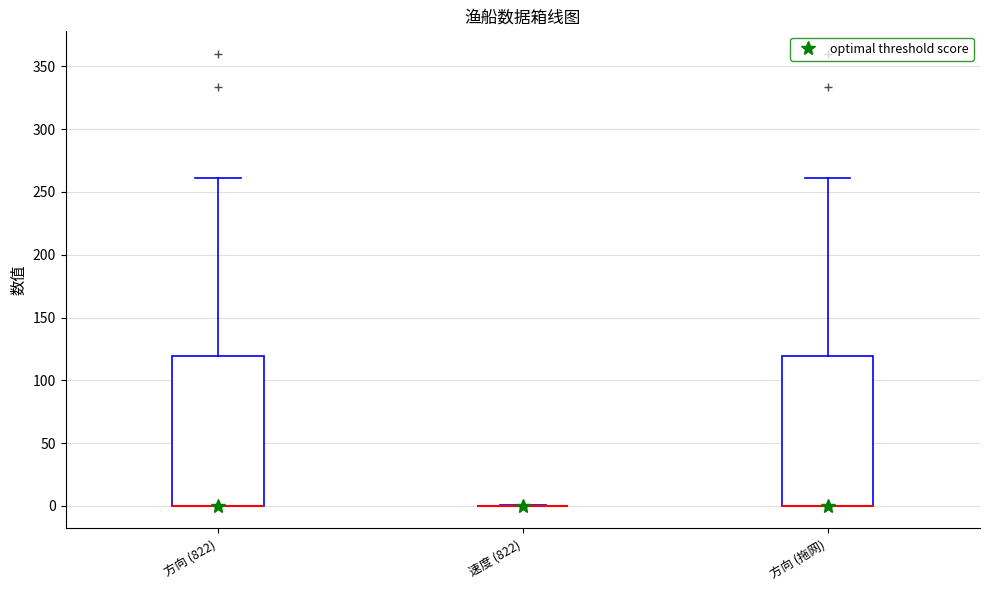

Where does the upper whisker of the box for 方向 (822) end on the y-axis? The values are not printed on the chart, so give them approximately, as read against the axis.

260